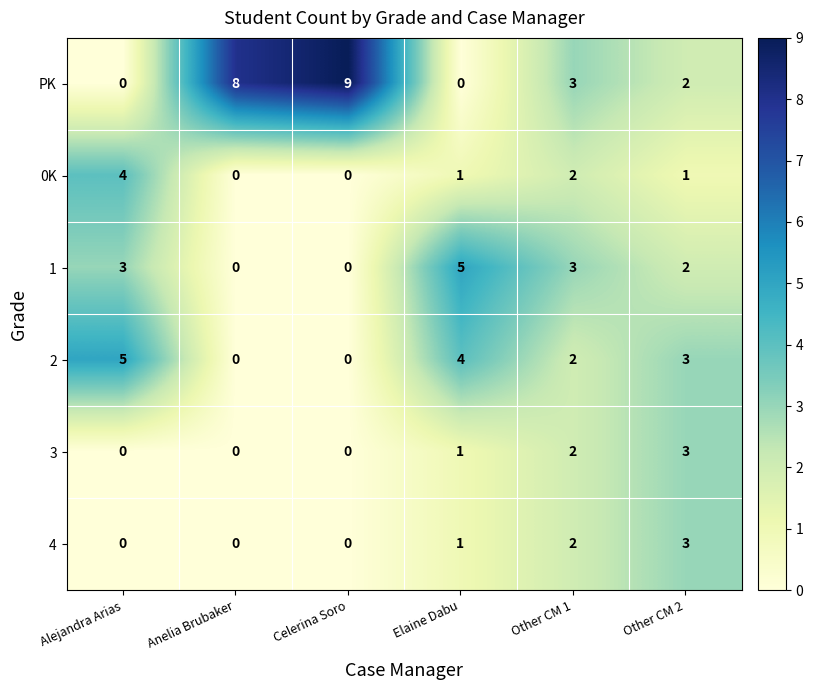

Is it true that 4 equals 2 at Anelia Brubaker?

False